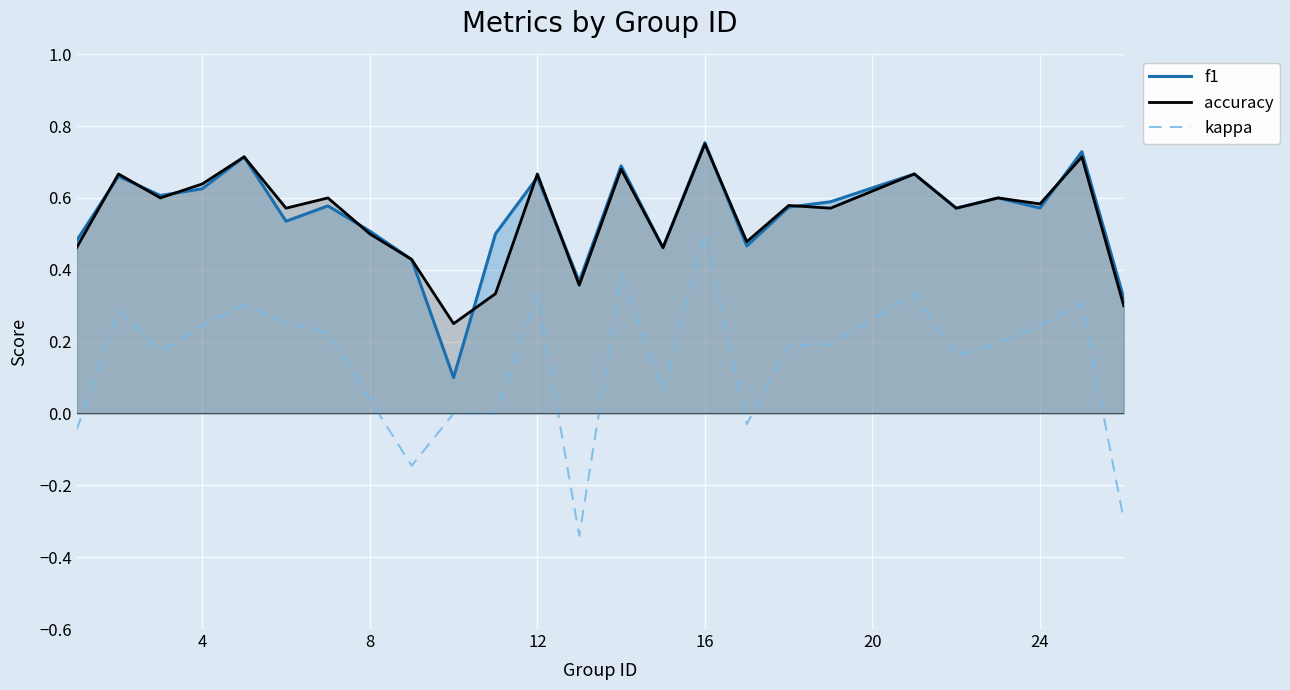

True or false: f1 and kappa cross at least once.

False